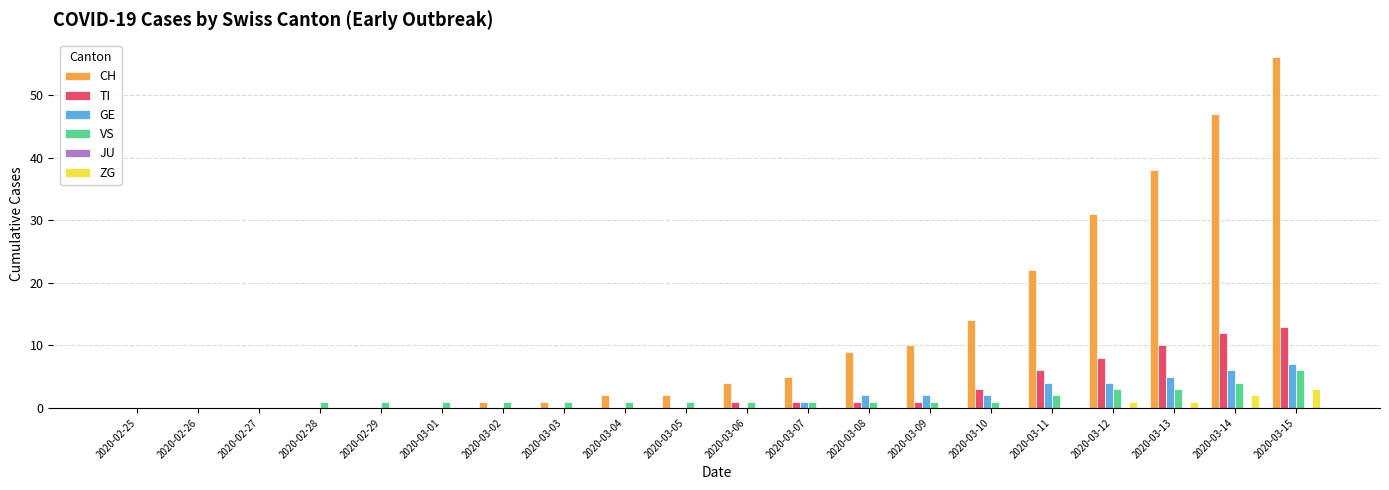

How many VS values are between 1 and 2?

13